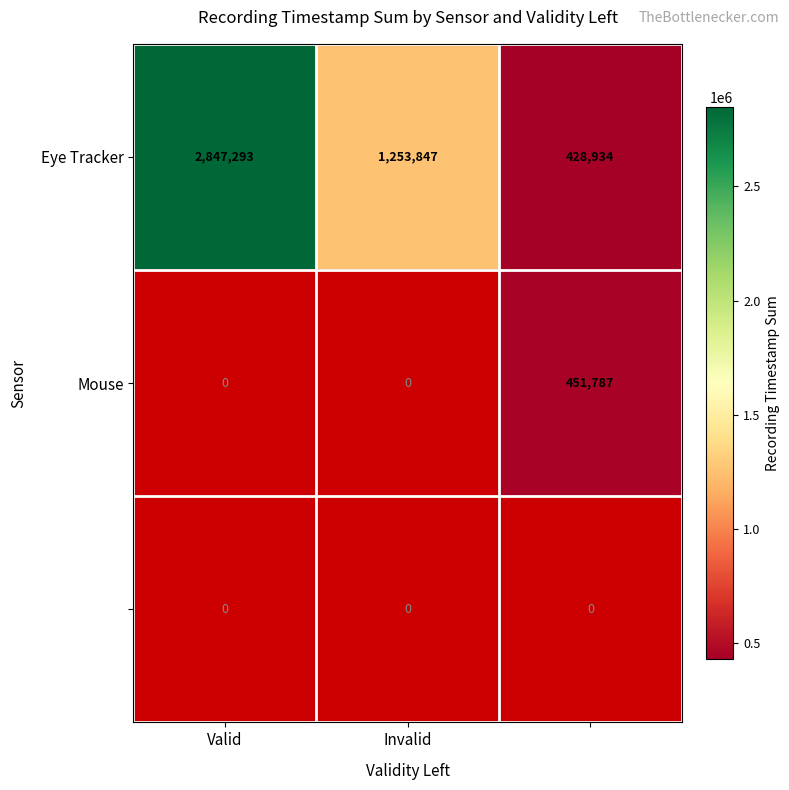

Count the number of categories in the chart.

3